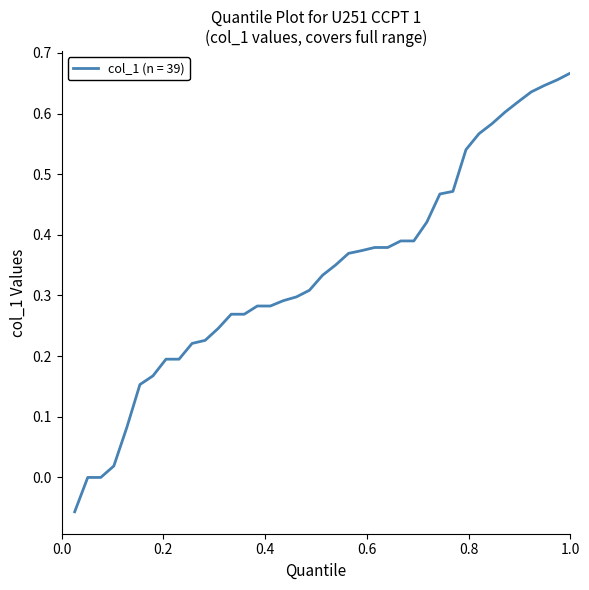

What is the smallest value displayed?

-0.1